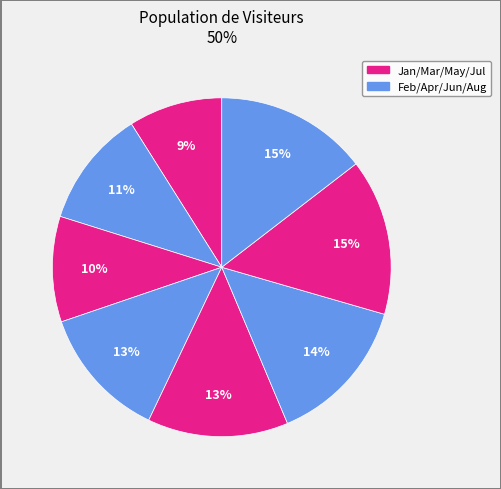

Count the number of slices in the pie.

8